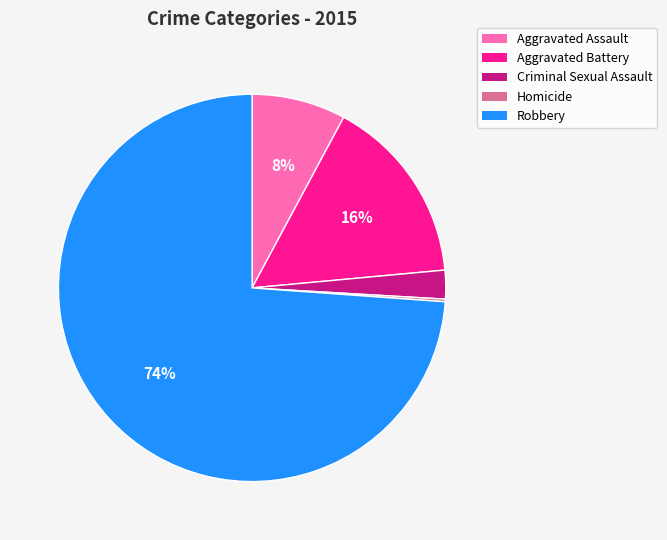

Is it true that Criminal Sexual Assault is 10% of the pie?

False